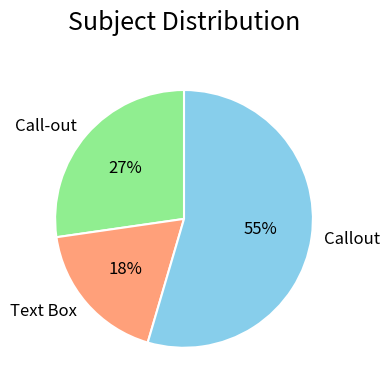

Which slice is the smallest?

Text Box